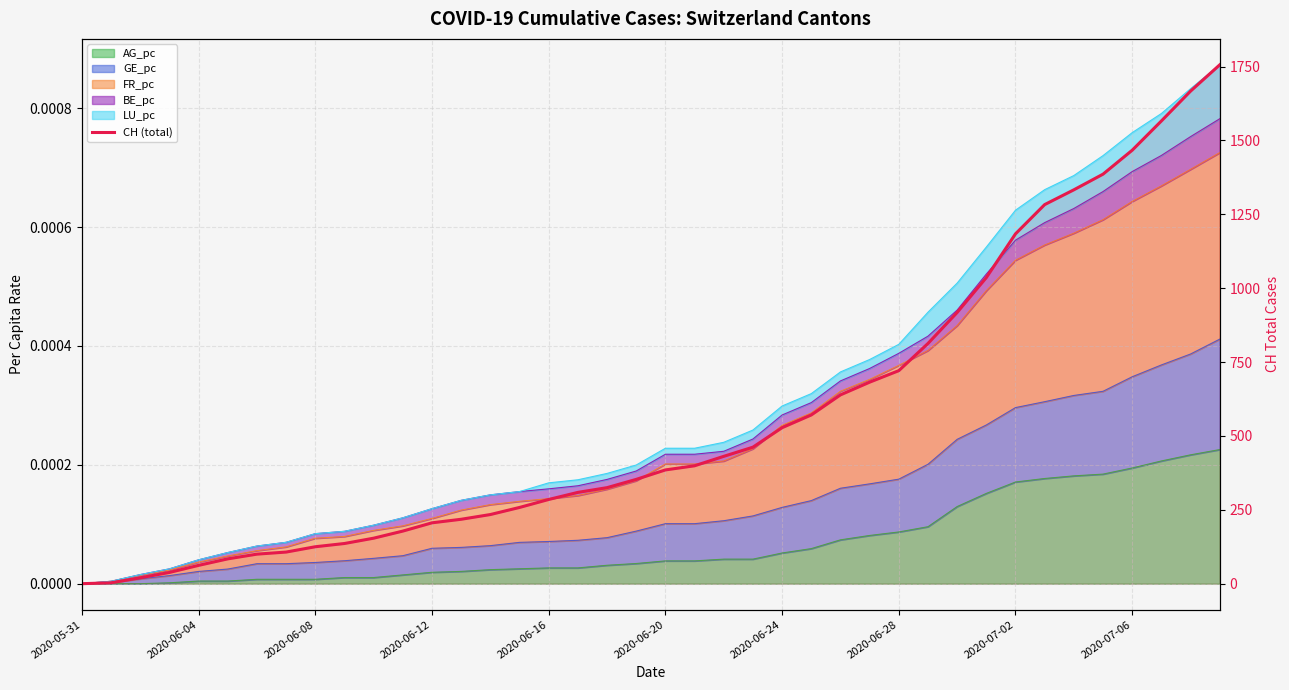

Which has a higher value, 16 or 2020-06-08?

16